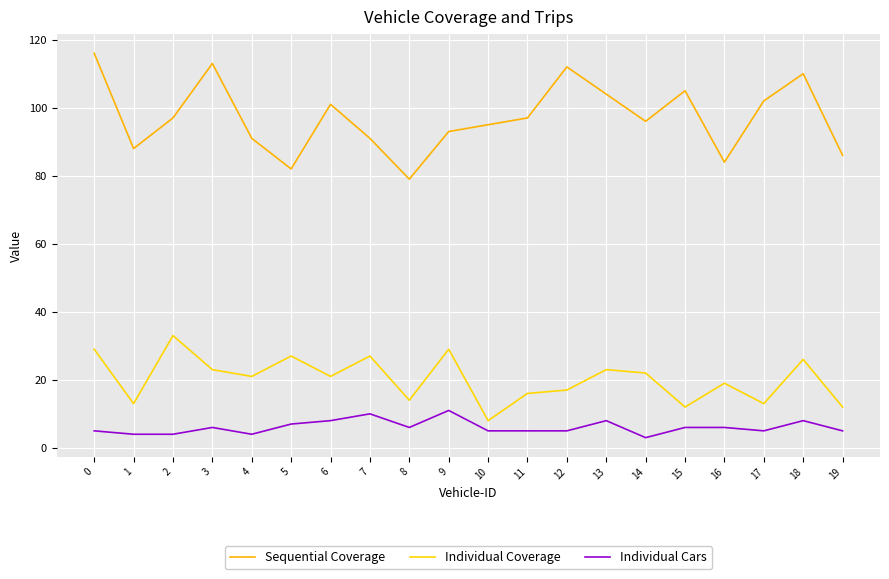

Which series has the largest total across all categories?

Sequential Coverage